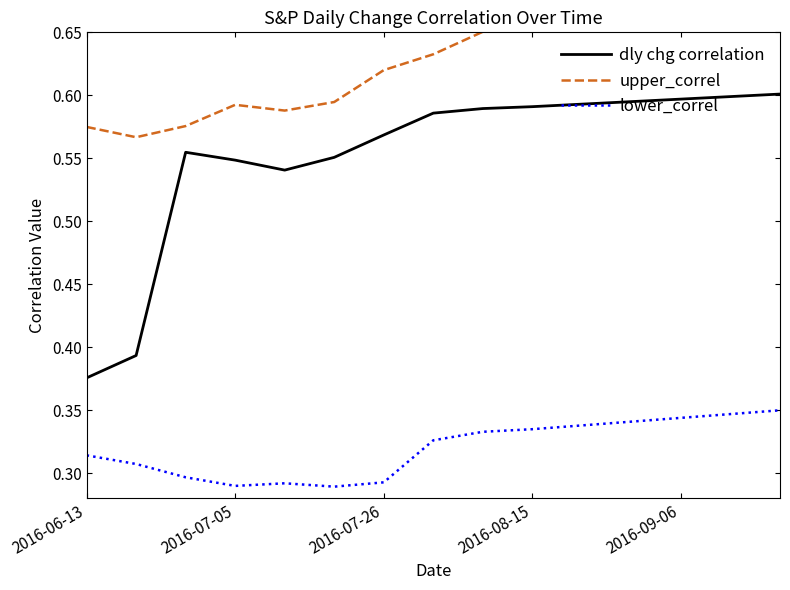

List the series in order of their overall mean, highest first.

upper_correl, dly chg correlation, lower_correl